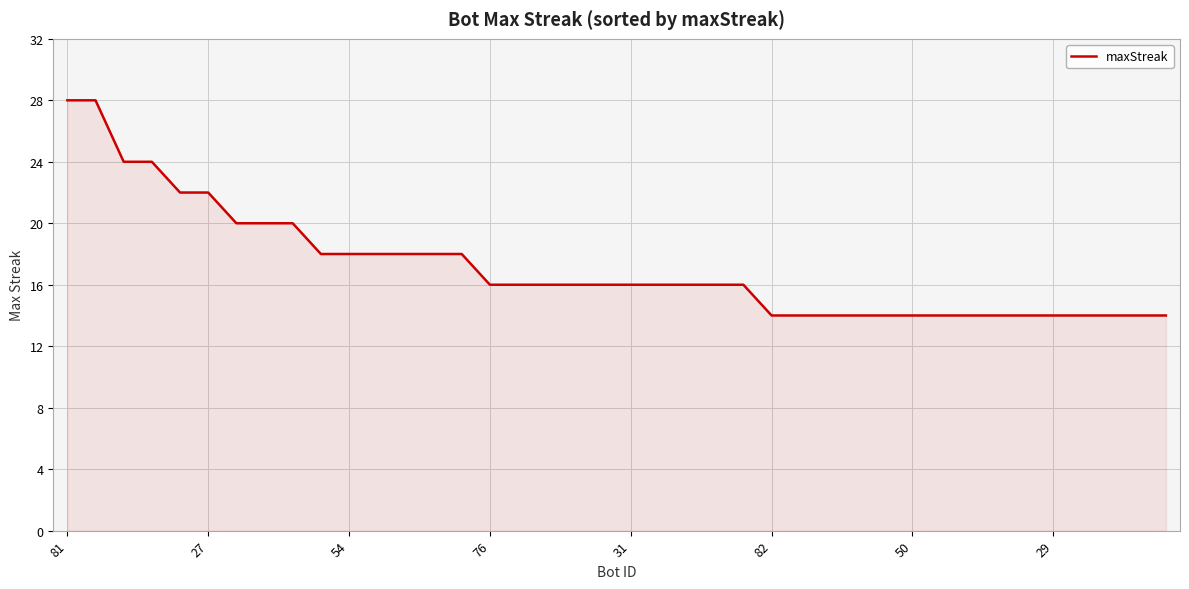

What is the smallest value displayed?

14